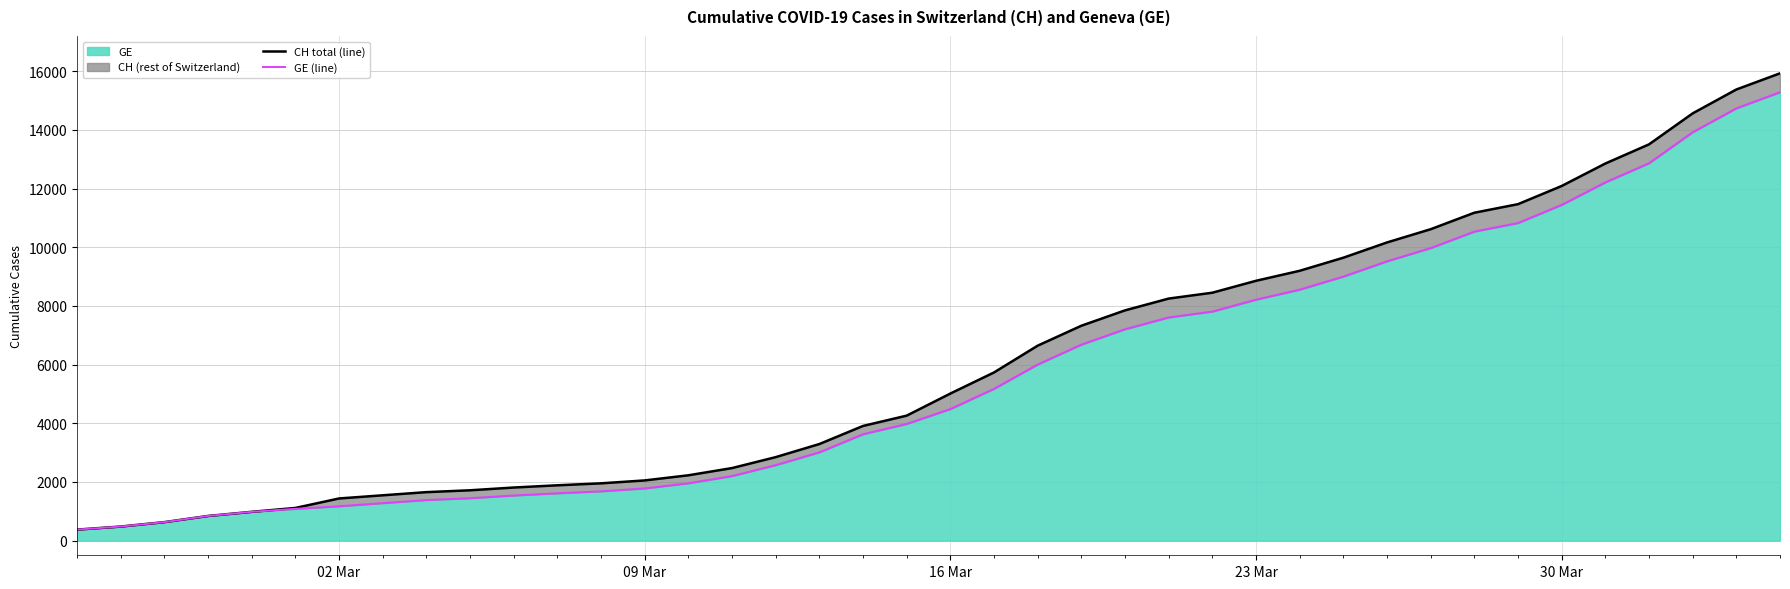

What is the highest value of the GE series?

15284